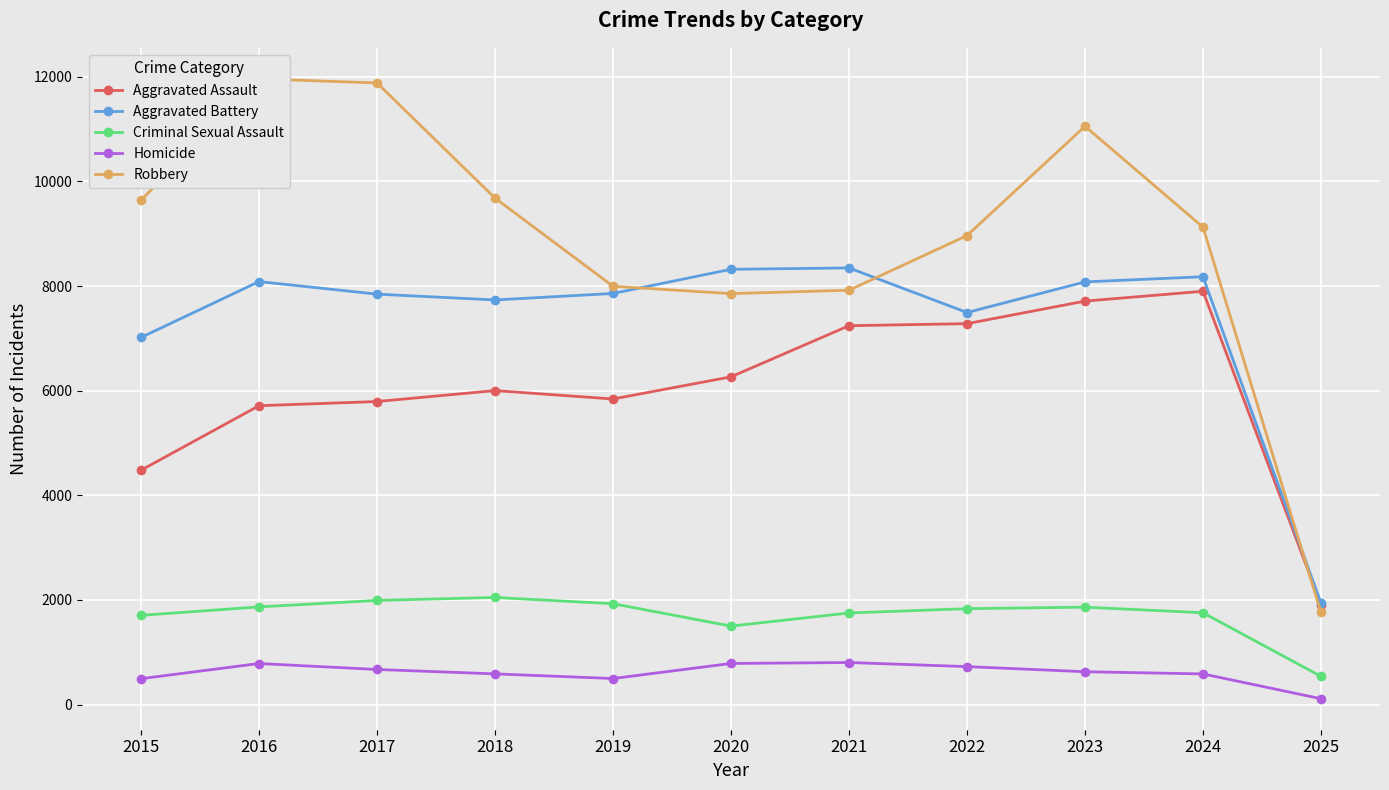

How many values in the Homicide series are below 629?

5